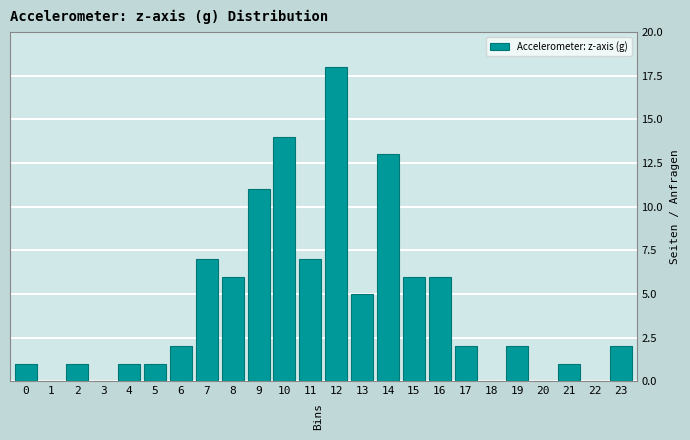

Reading left to right, what are all the values shown in this chart?

0=1	1=0	2=1	3=0	4=1	5=1	6=2	7=7	8=6	9=11	10=14	11=7	12=18	13=5	14=13	15=6	16=6	17=2	18=0	19=2	20=0	21=1	22=0	23=2